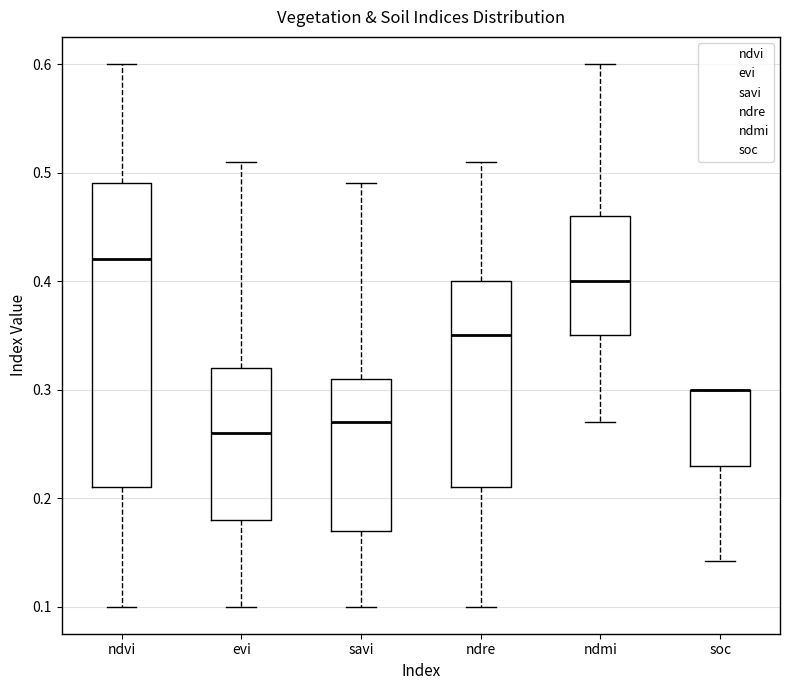

Which box is the tallest, from its lower edge to its upper edge?

ndvi